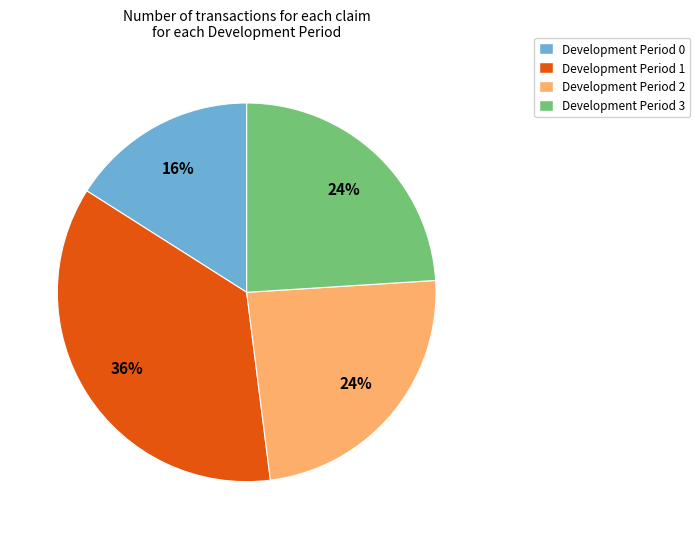

Count the number of slices in the pie.

4